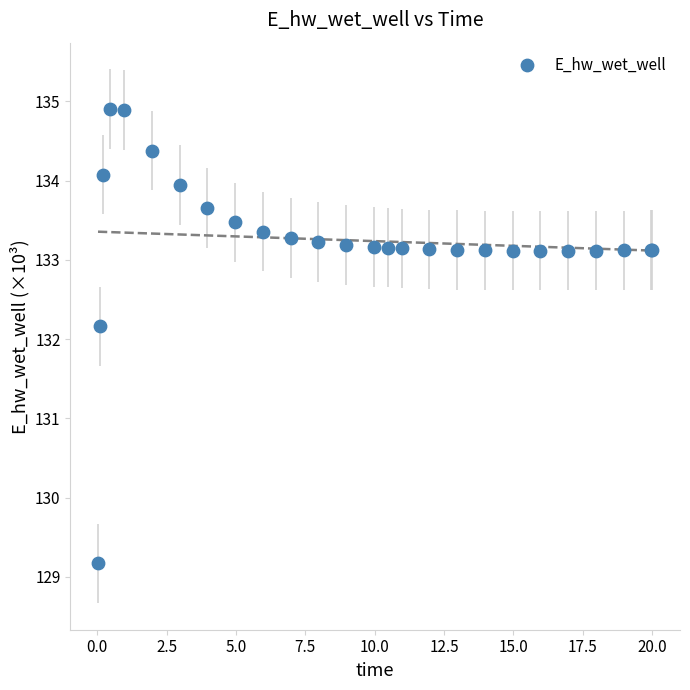

What Y value in the scatter plot is closest to 132?

132.2